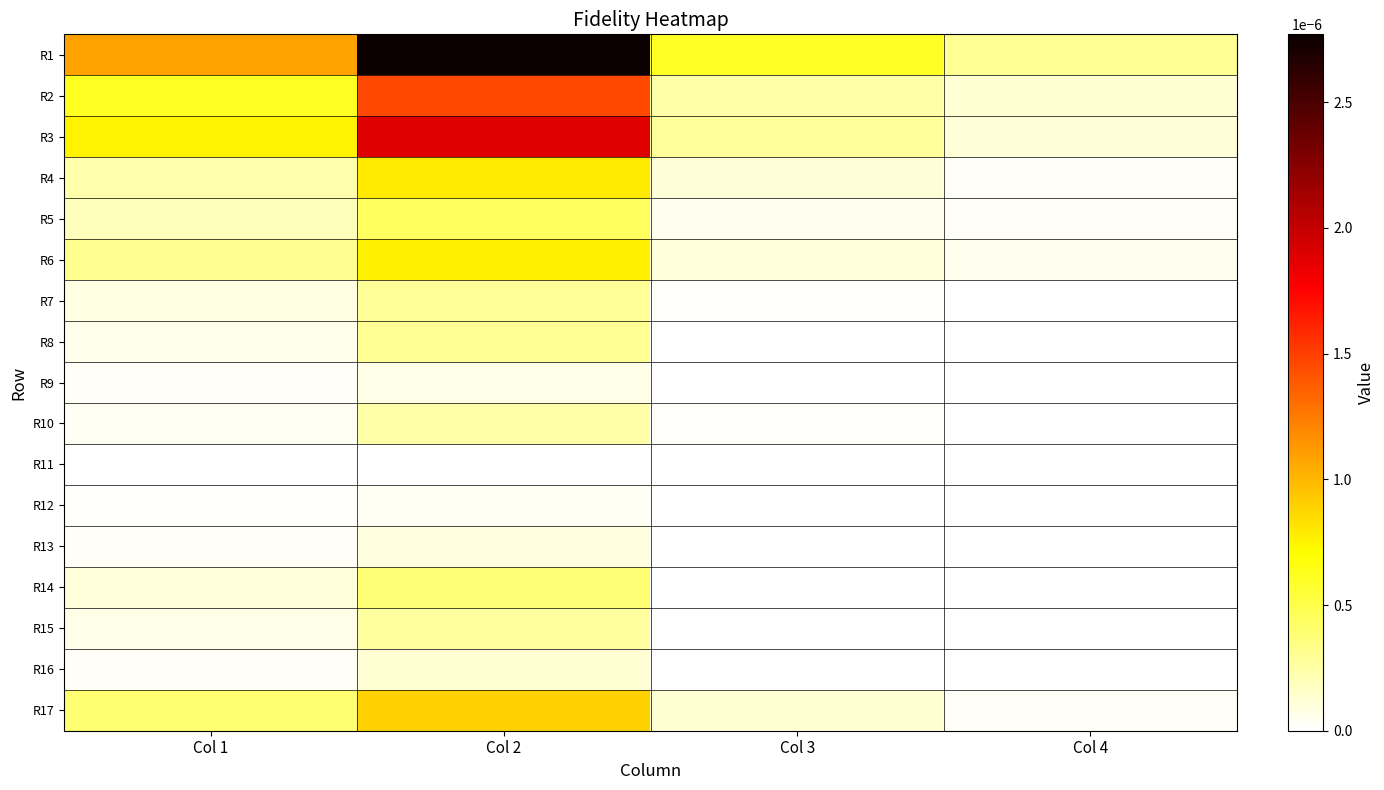

At how many categories does at least one series exceed 0?

4